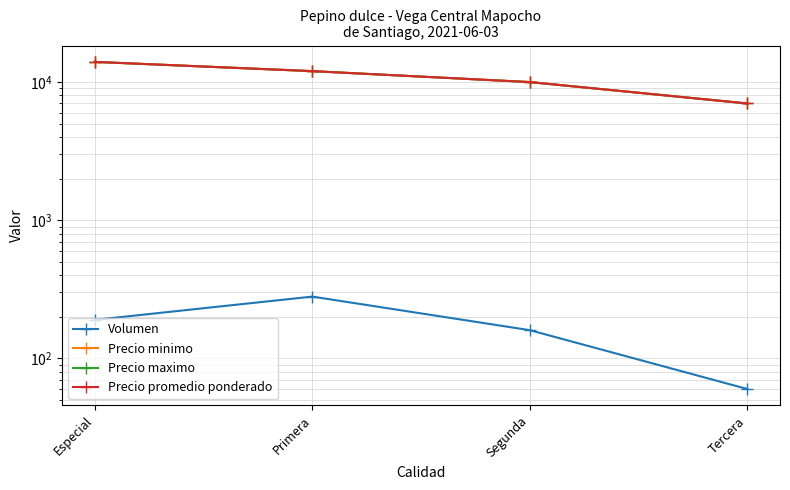

True or false: Precio minimo has a value of 5834 at Segunda.

False